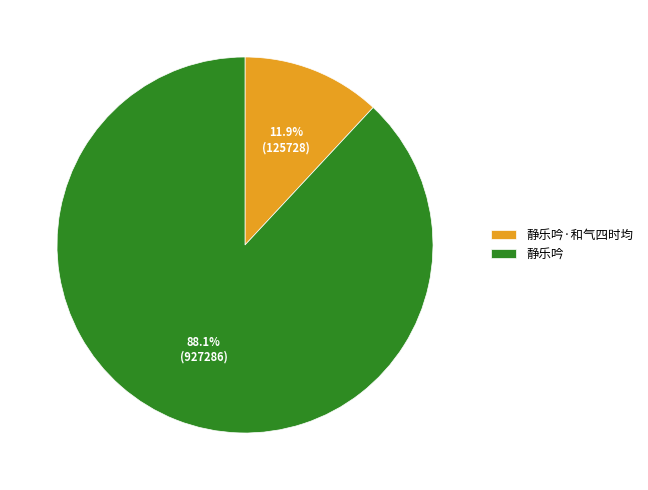

Rank the categories by value from highest to lowest.

静乐吟, 静乐吟·和气四时均